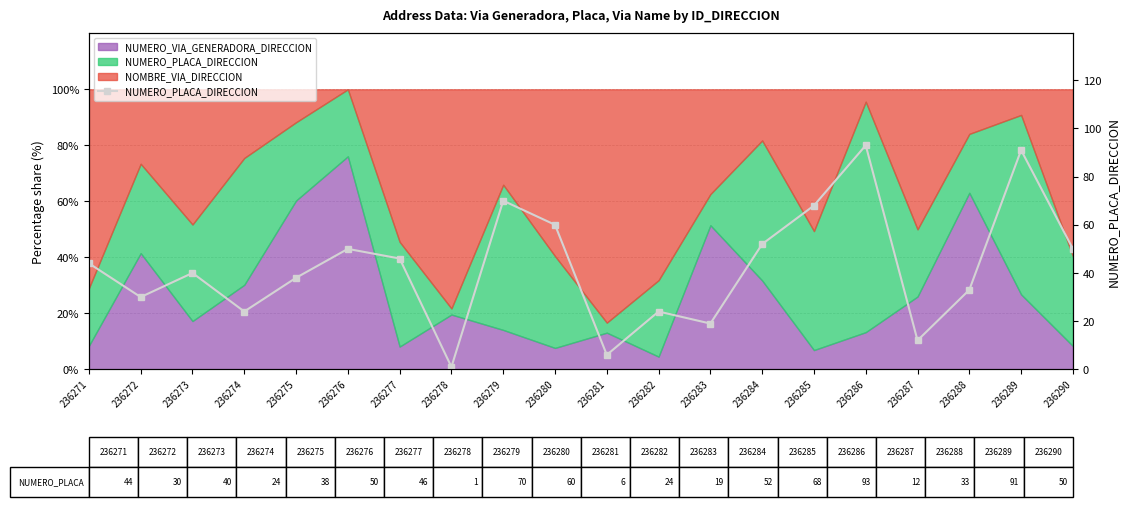

What is the difference between the maximum and minimum values?

92